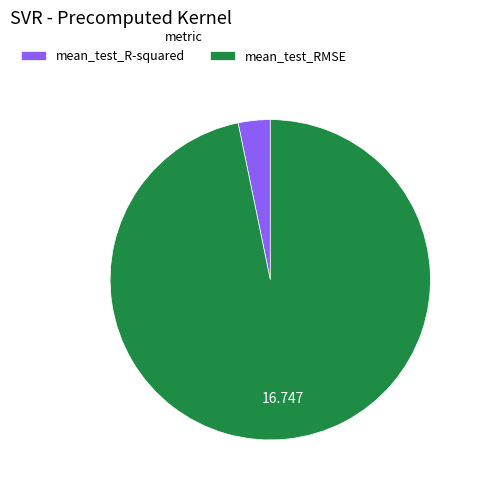

Is it true that mean_test_RMSE is 89% of the pie?

False